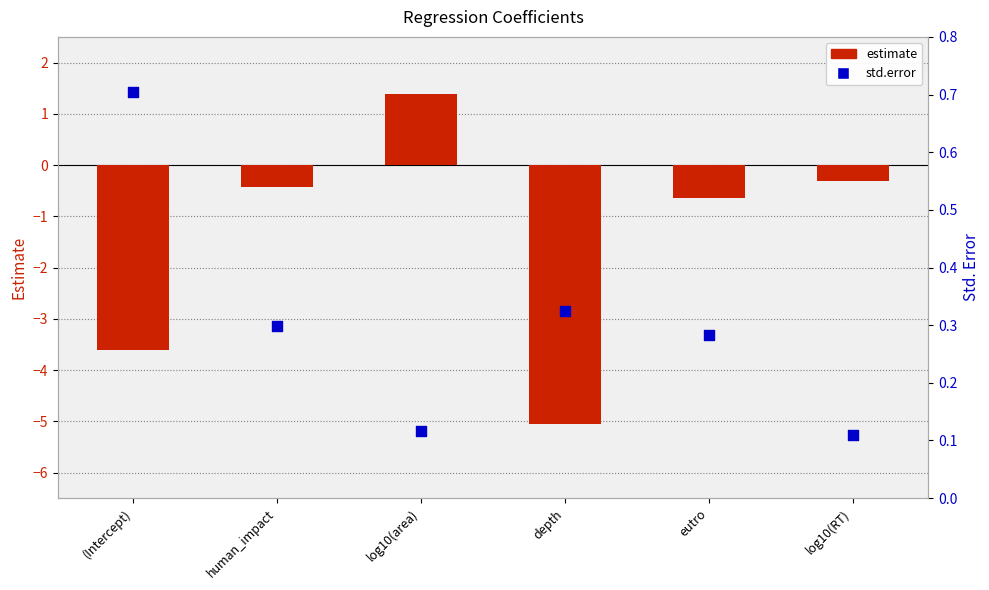

At which category is the sum across all series the highest?

log10(area)